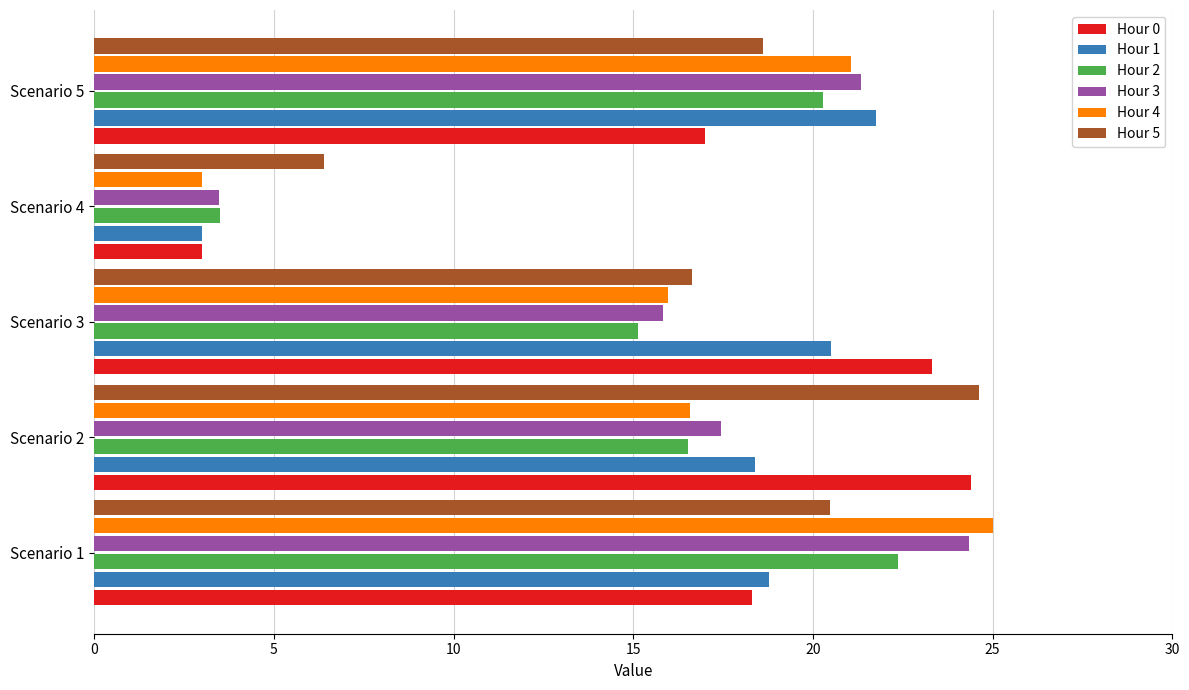

Which category has the highest value in the Hour 1 series?

Scenario 5